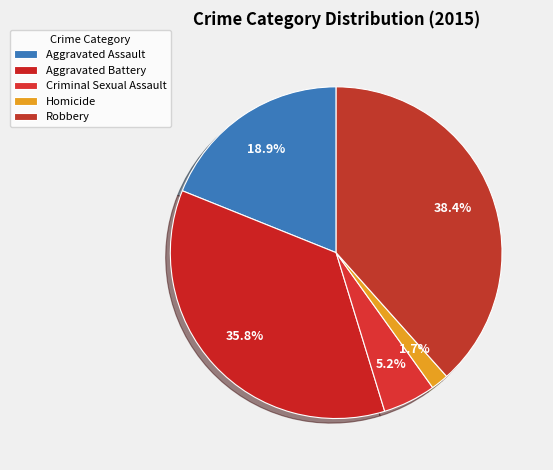

Which slice is the smallest?

Homicide